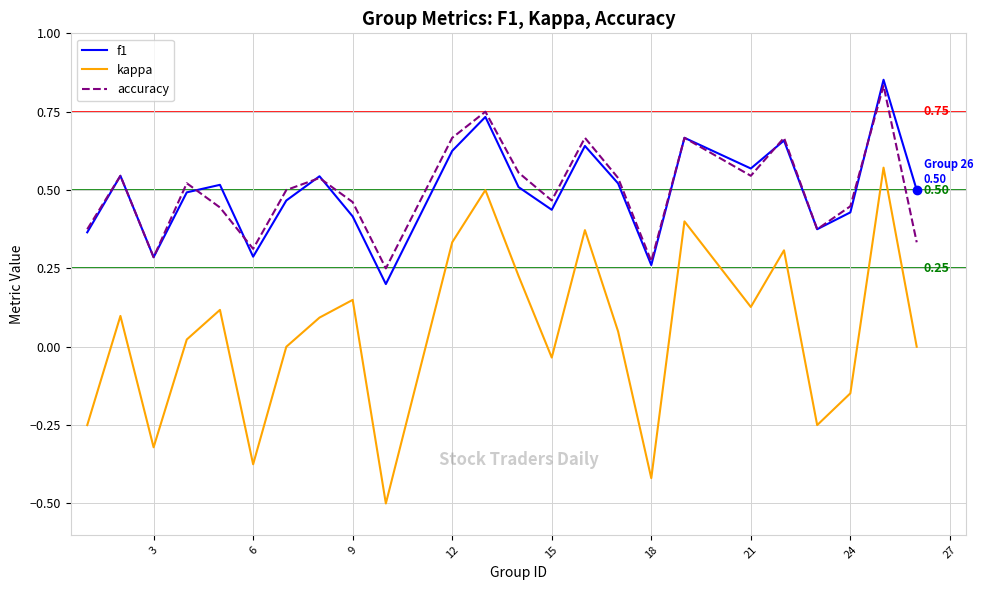

Which series has the widest spread of values?

kappa